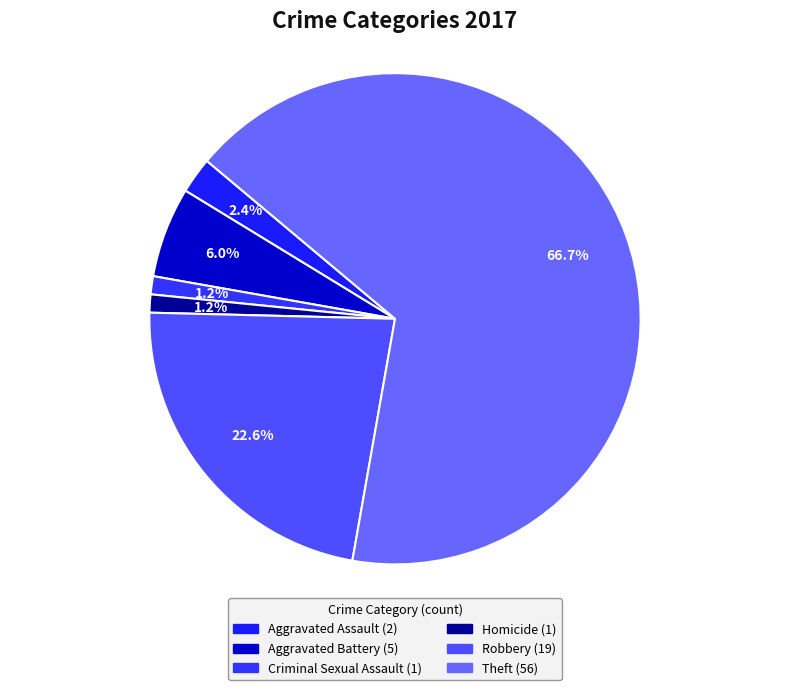

To the nearest percent, what is the difference between the largest and smallest slice percentages?

65%